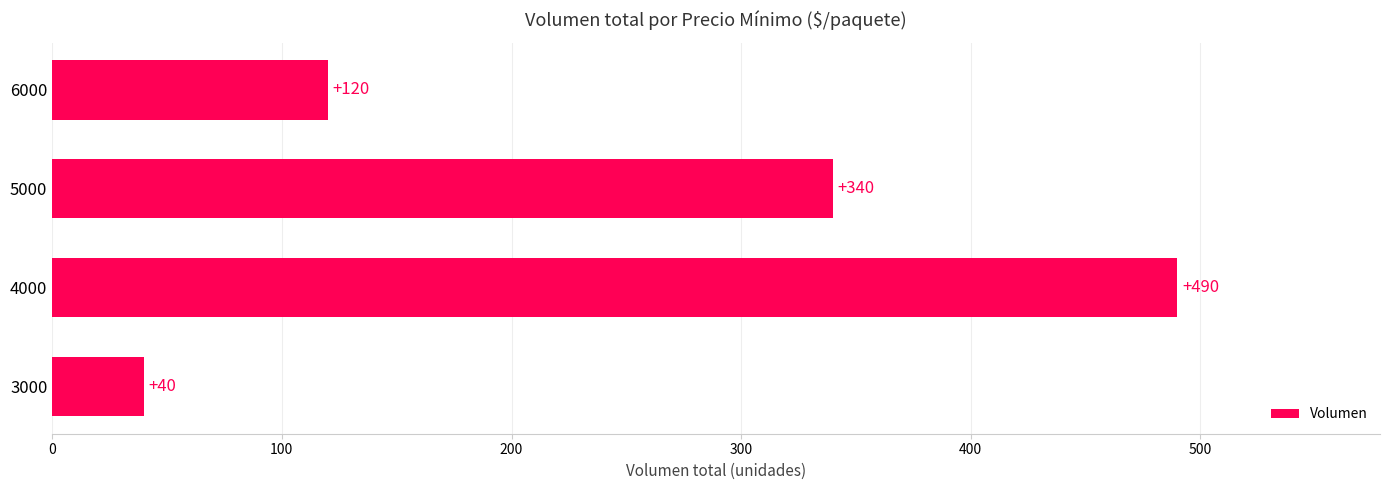

Are the bars grouped side by side (vs. stacked)?

No